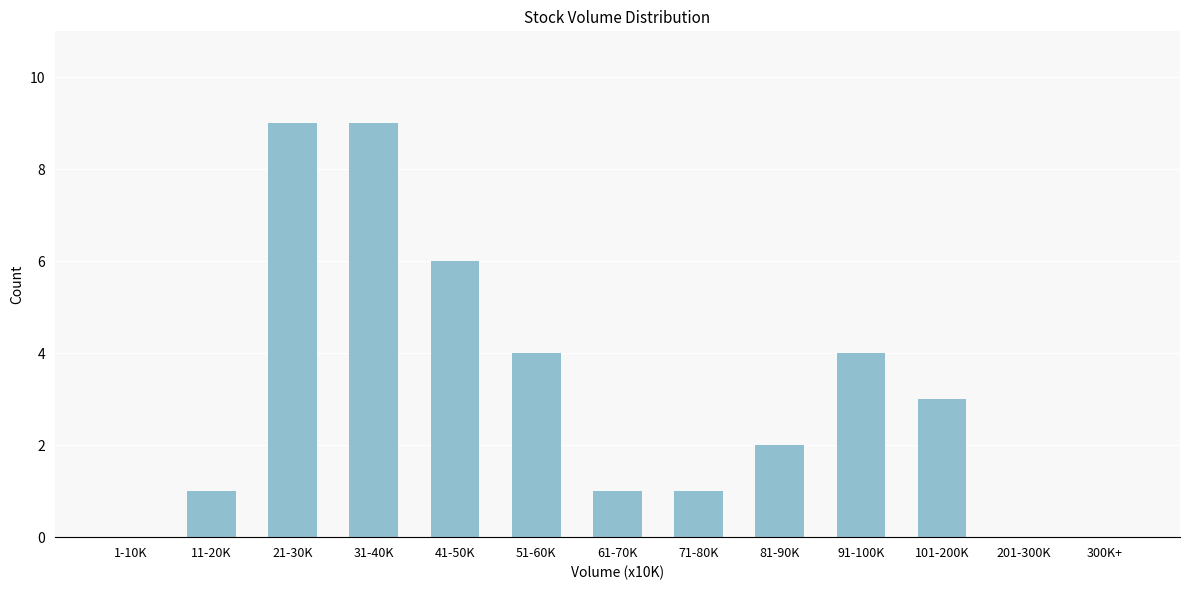

Reading left to right, extract all data points from this chart.

1-10K=0	11-20K=1	21-30K=9	31-40K=9	41-50K=6	51-60K=4	61-70K=1	71-80K=1	81-90K=2	91-100K=4	101-200K=3	201-300K=0	300K+=0